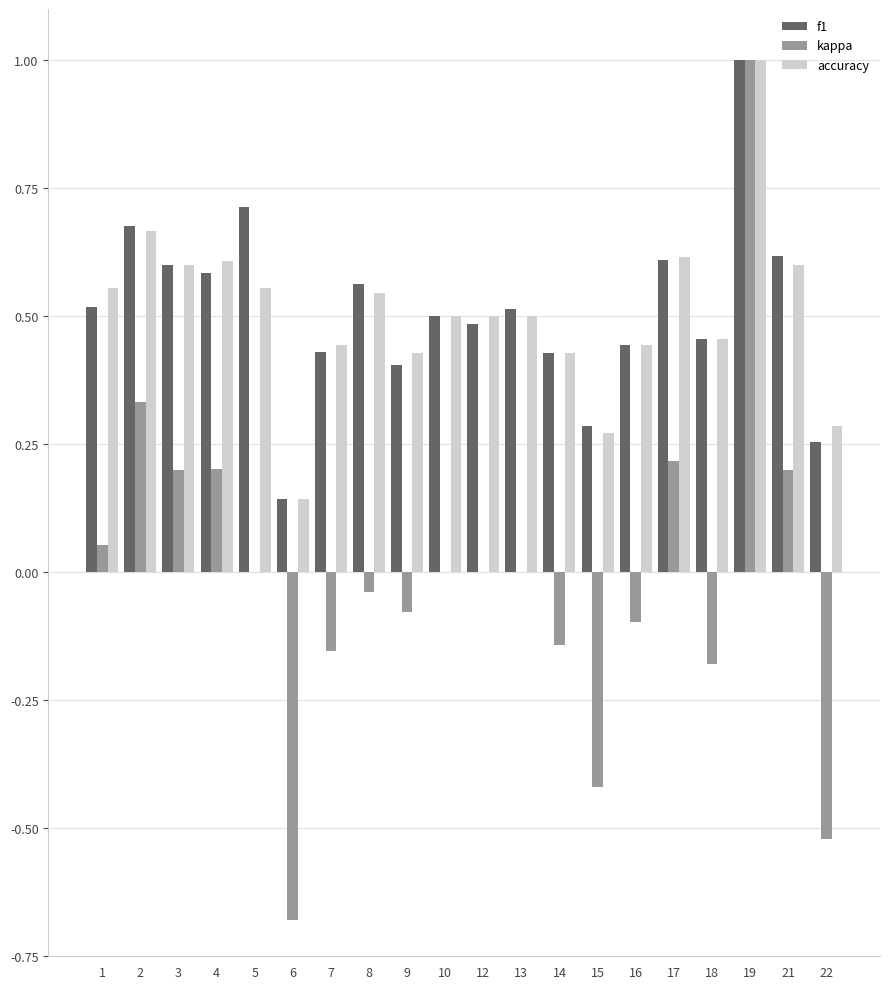

What is the sum of all f1 values?

10.2